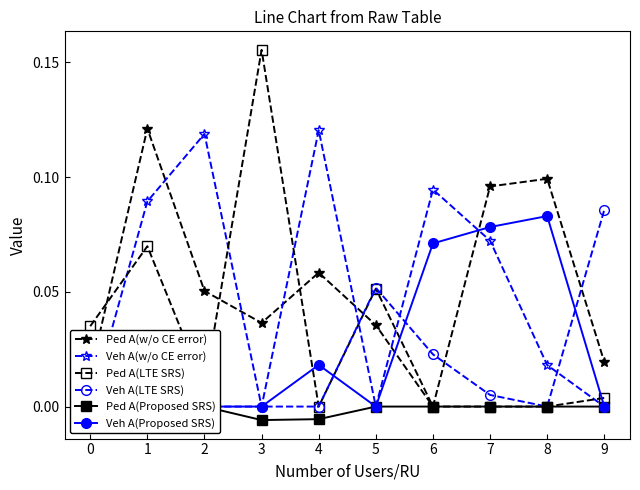

What is the sum of all Ped A(LTE SRS) values?

0.3